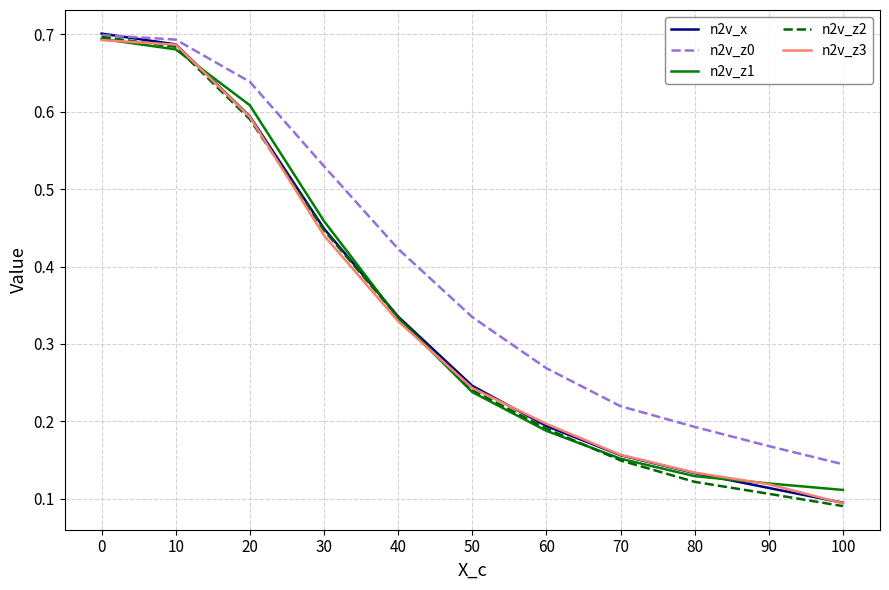

Between 50 and 90, which series saw the biggest shift?

n2v_z0